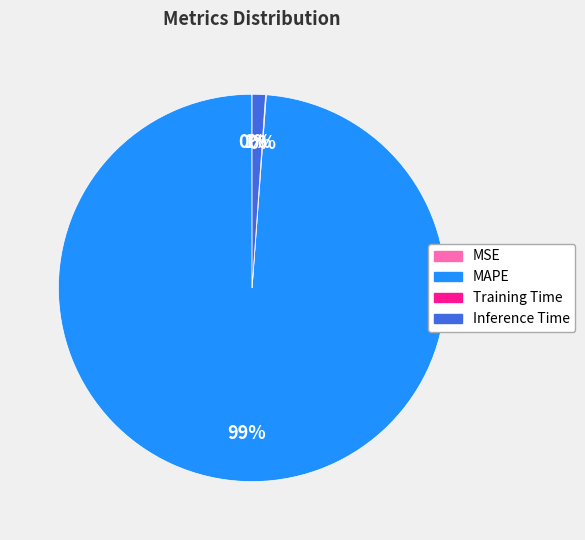

To the nearest percent, what is the average slice percentage?

25%